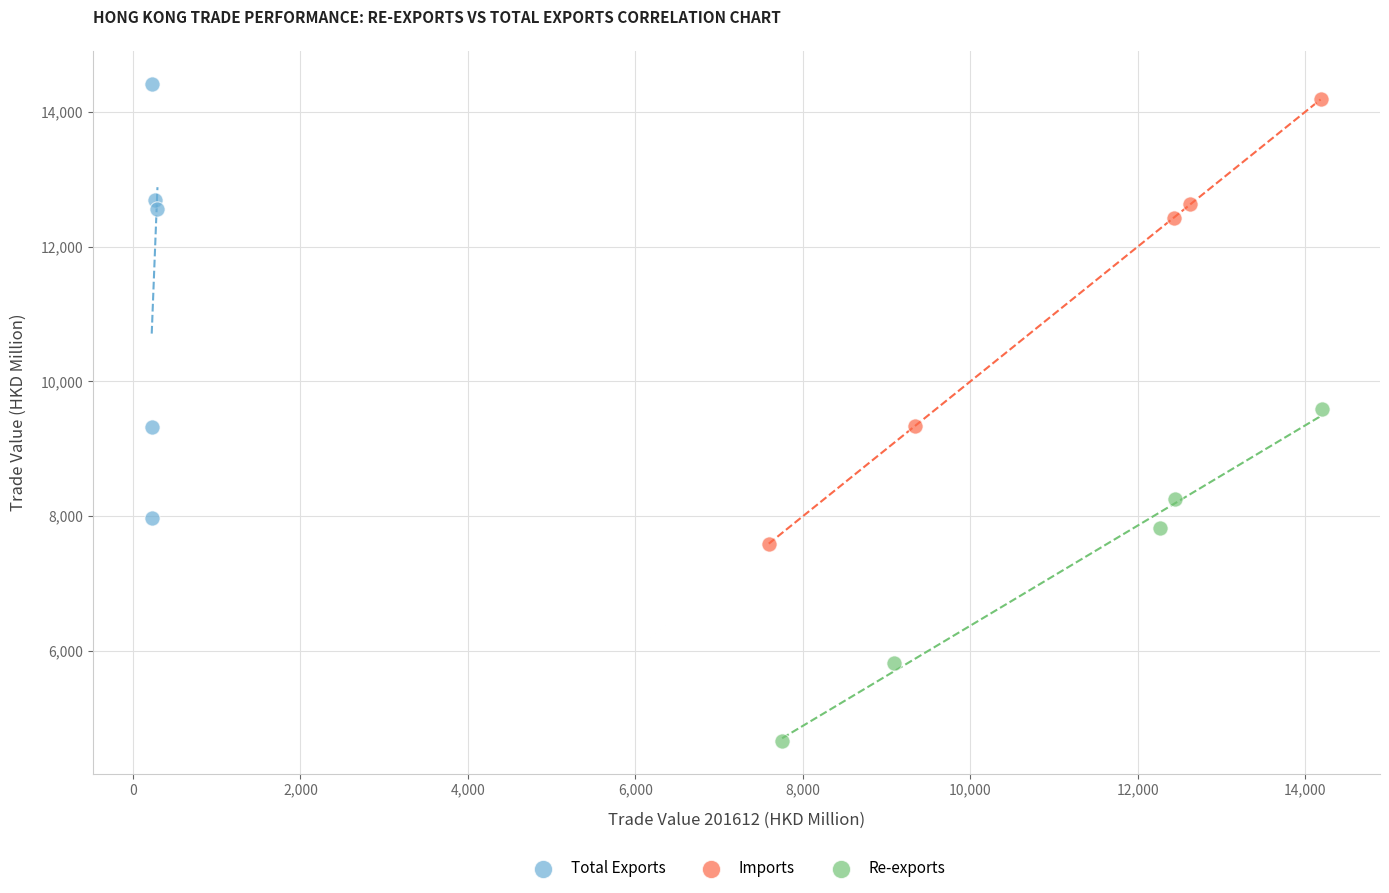

What are all the series names shown in the legend?

Total Exports, Imports, Re-exports